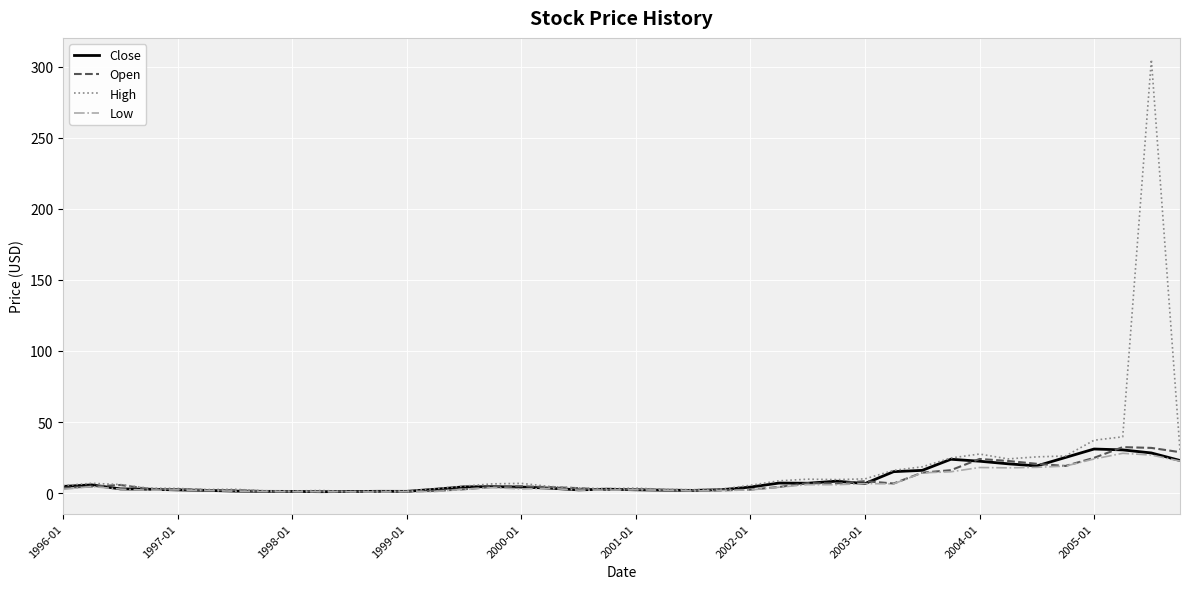

Which series has the largest range (max minus min)?

High